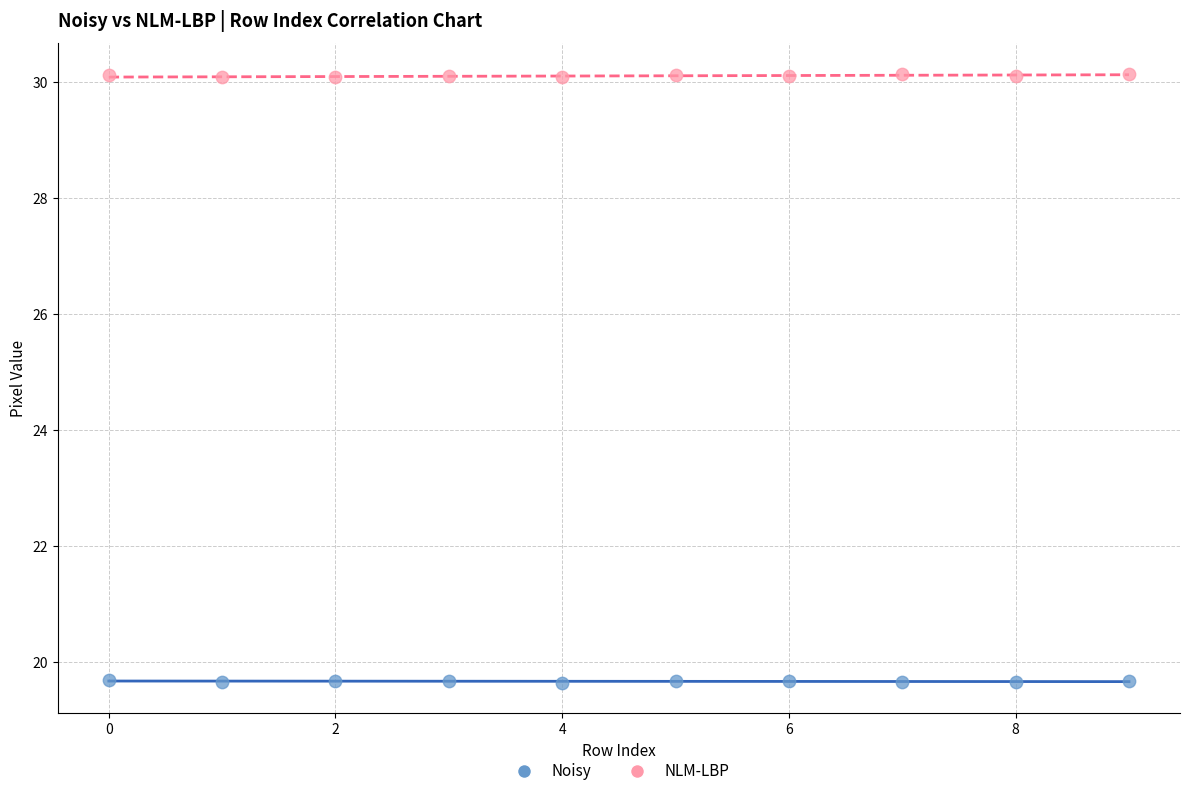

Which series contains the highest Y value?

NLM-LBP